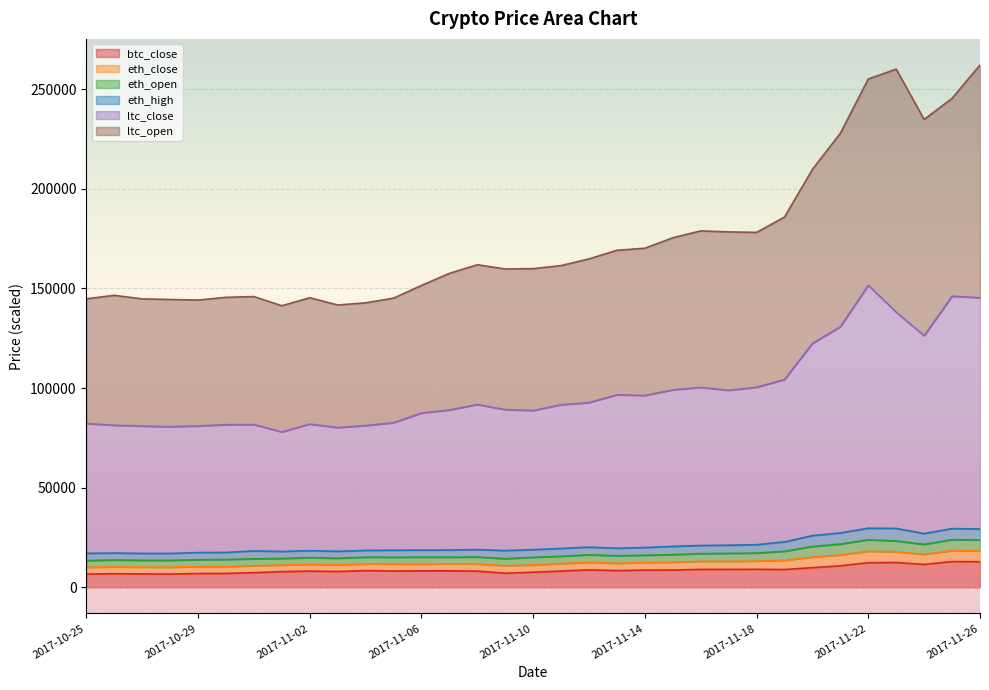

What is the minimum value for btc_close?

6686.0